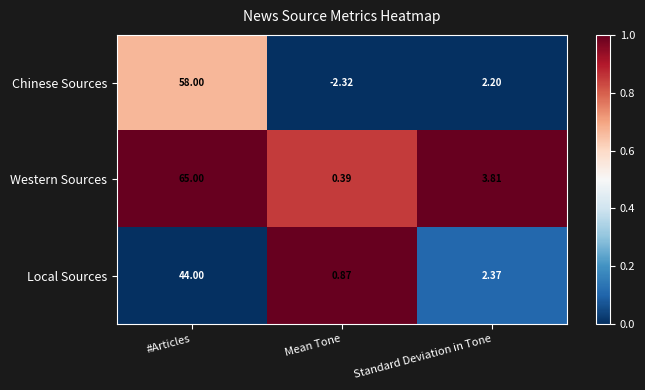

Rank the categories by Western Sources value from highest to lowest.

#Articles, Standard Deviation in Tone, Mean Tone